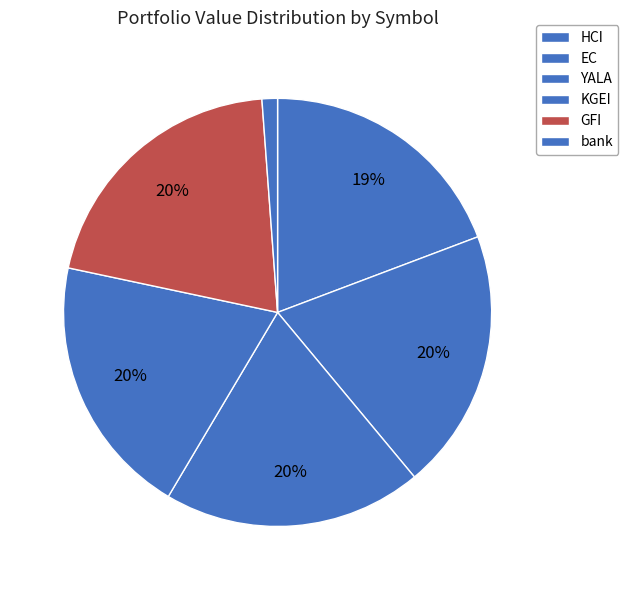

Does KGEI account for over 50% of the chart?

No